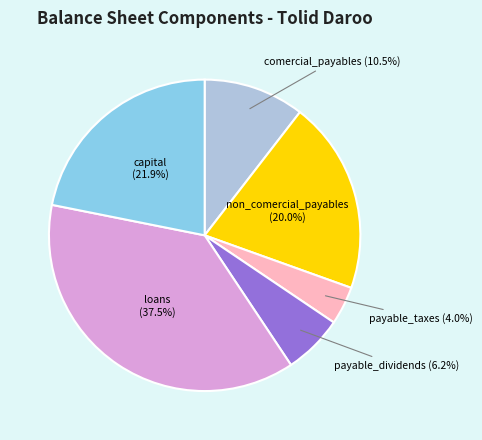

Count the number of slices in the pie.

6